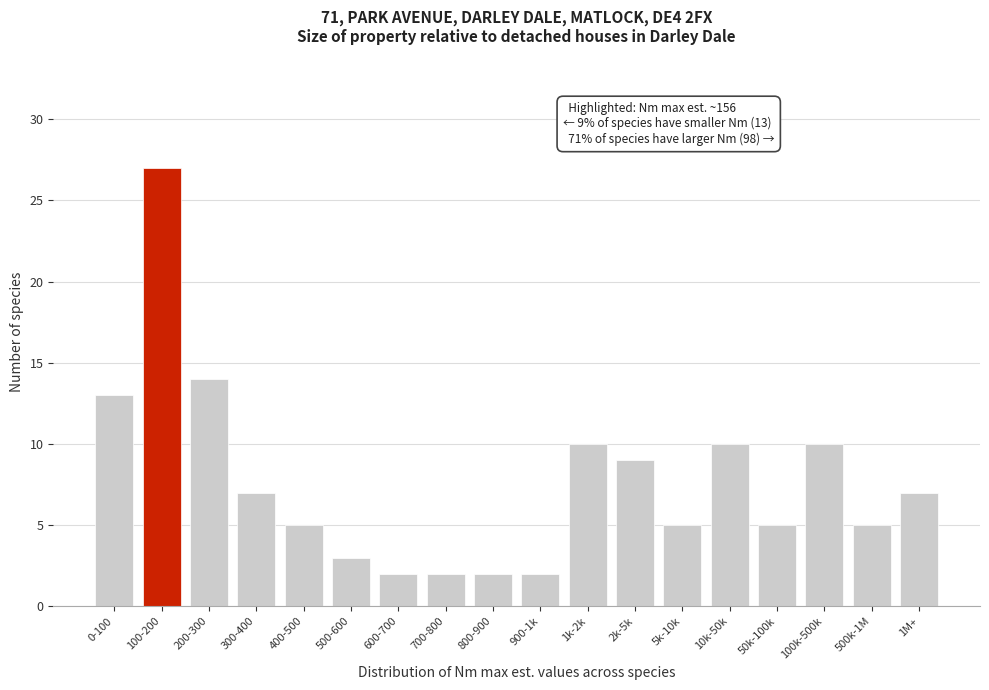

Reading right to left, what are all the values shown in this chart?

1M+=7	500k-1M=5	100k-500k=10	50k-100k=5	10k-50k=10	5k-10k=5	2k-5k=9	1k-2k=10	900-1k=2	800-900=2	700-800=2	600-700=2	500-600=3	400-500=5	300-400=7	200-300=14	100-200=27	0-100=13